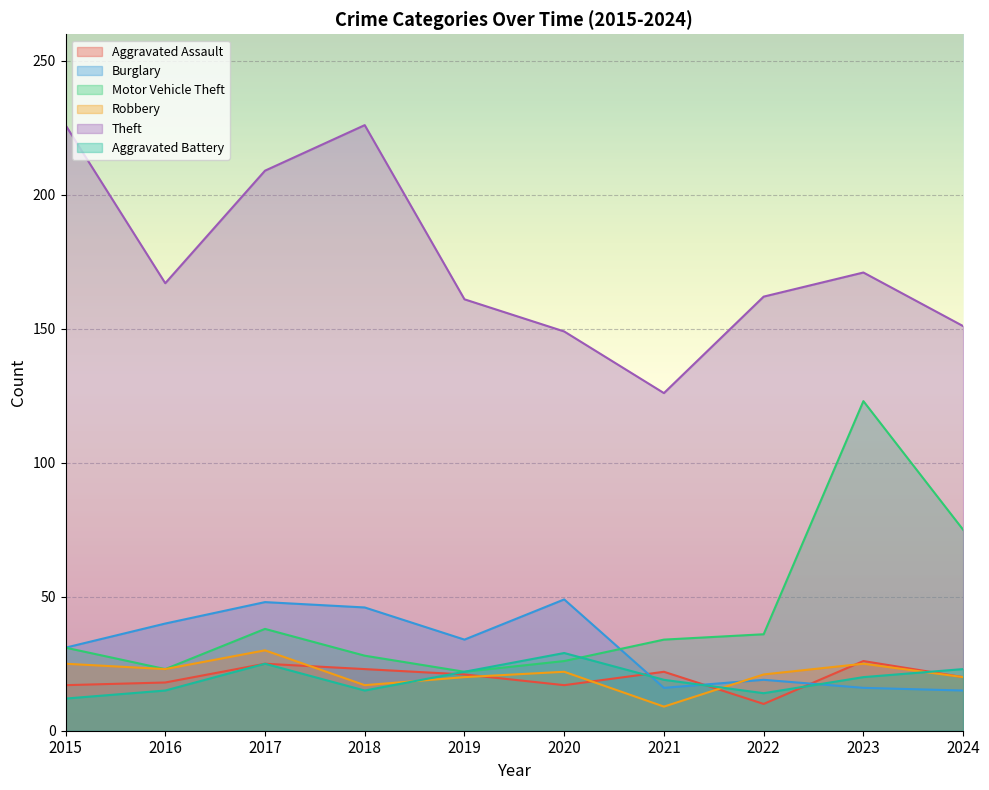

What is the difference between the maximum and minimum values in the Theft series?

100